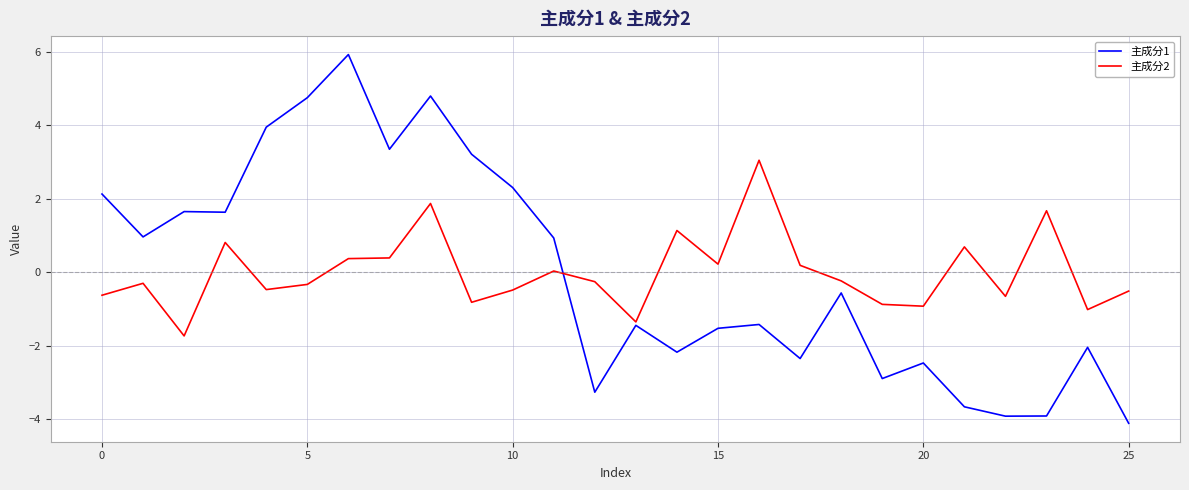

How many intersections are there between 主成分1 and 主成分2?

1